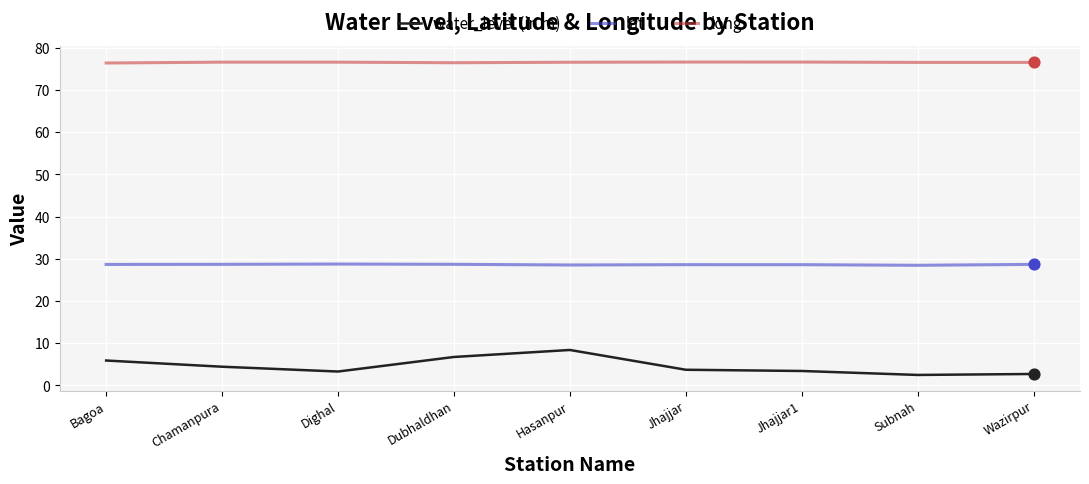

Which series has the largest total across all categories?

long